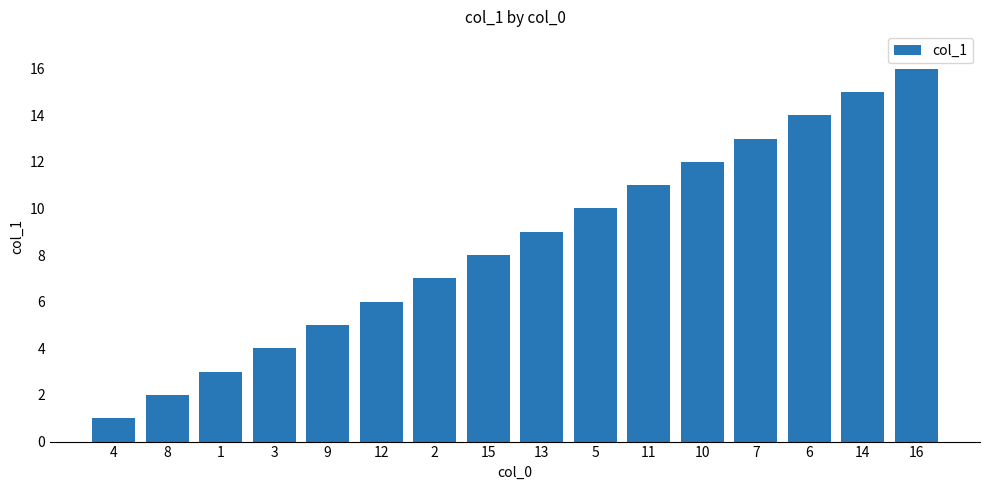

Reading right to left, transcribe all the data shown in this chart.

16	15	14	13	12	11	10	9	8	7	6	5	4	3	2	1